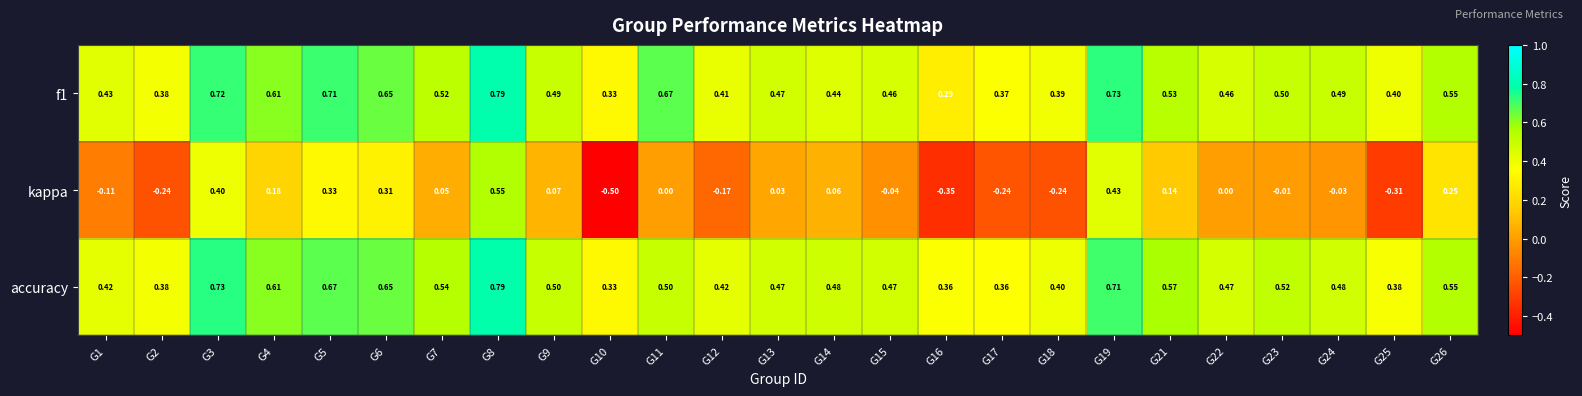

Is the value of accuracy at G3 greater than the value of kappa at G6?

Yes